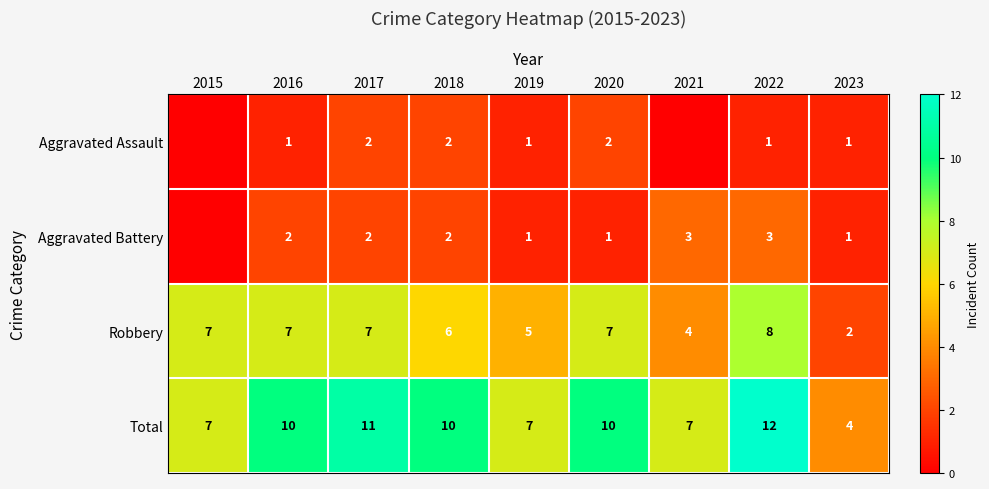

At which category is the sum across all series the highest?

2022